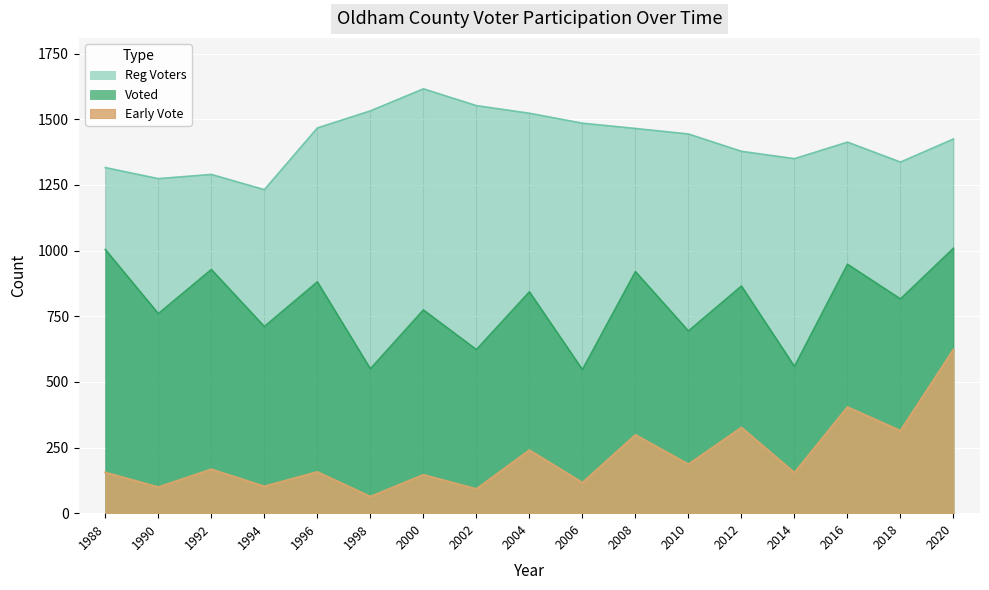

Rank the series by their maximum value, from lowest to highest.

Early Vote, Voted, Reg Voters